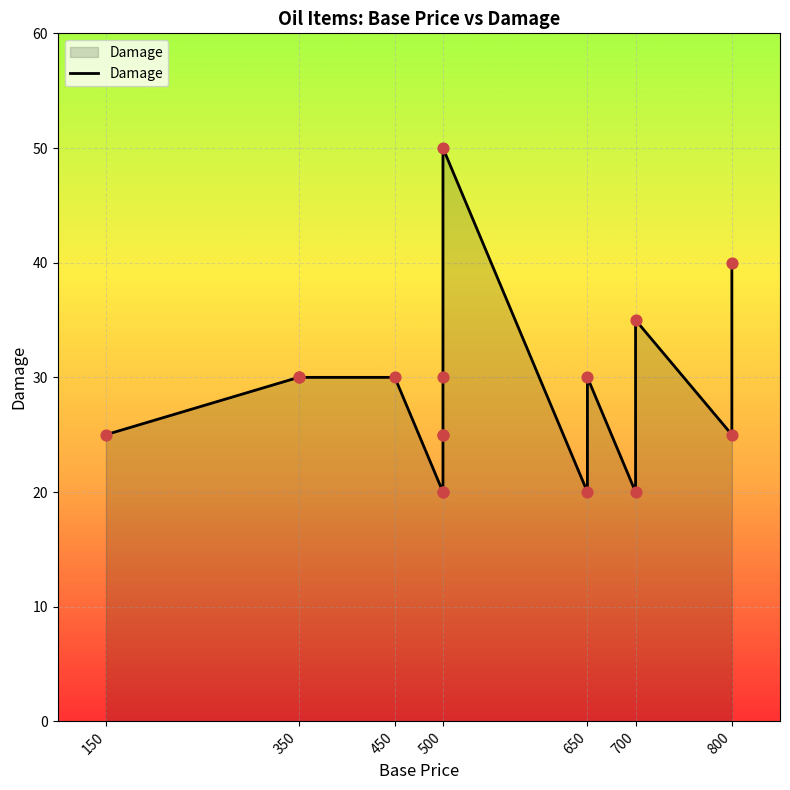

What is the ratio of the value at 700 to the value at 650?

1.2